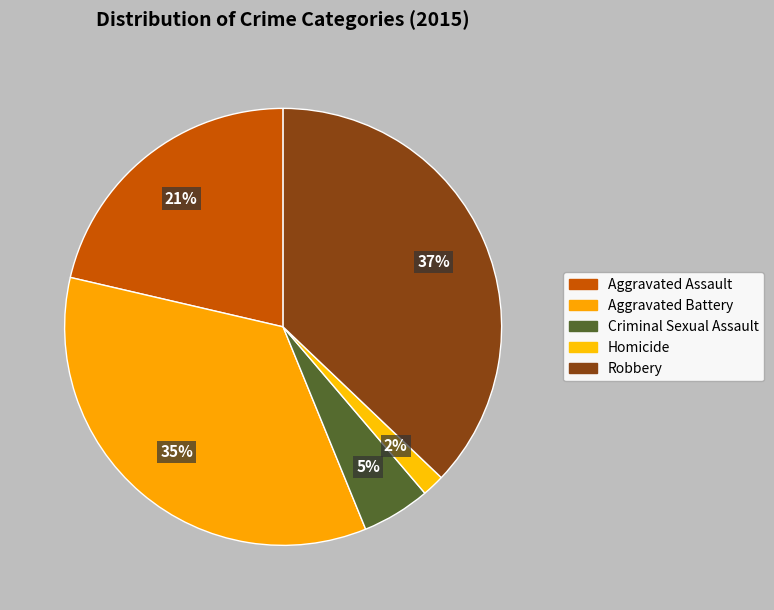

Is it true that Aggravated Assault is 34% of the pie?

False